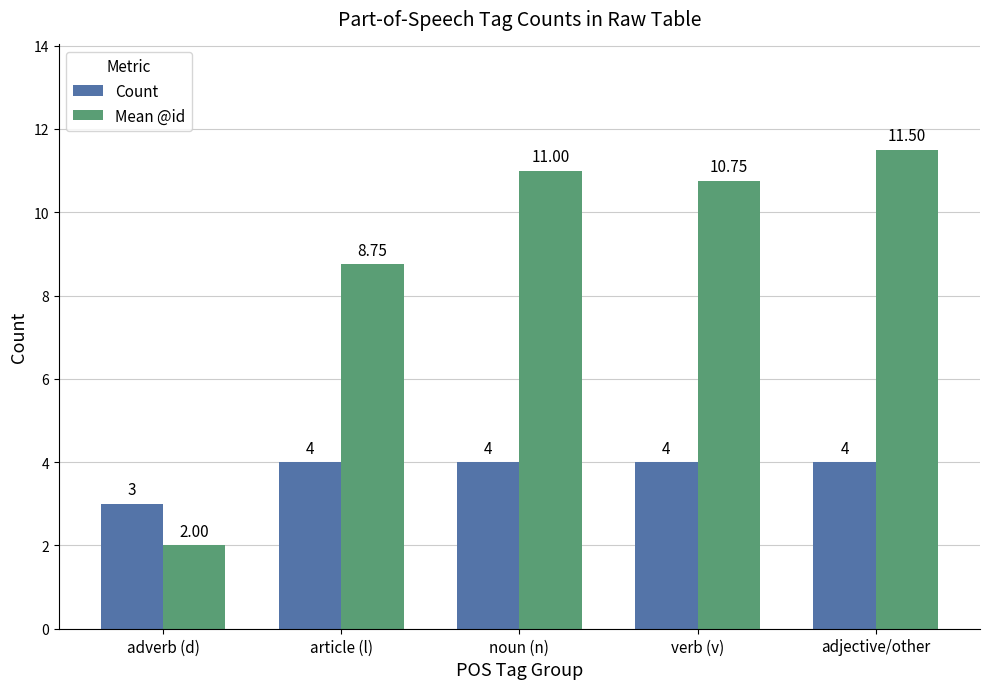

Rank the series at noun (n) from highest to lowest value.

Mean @id, Count